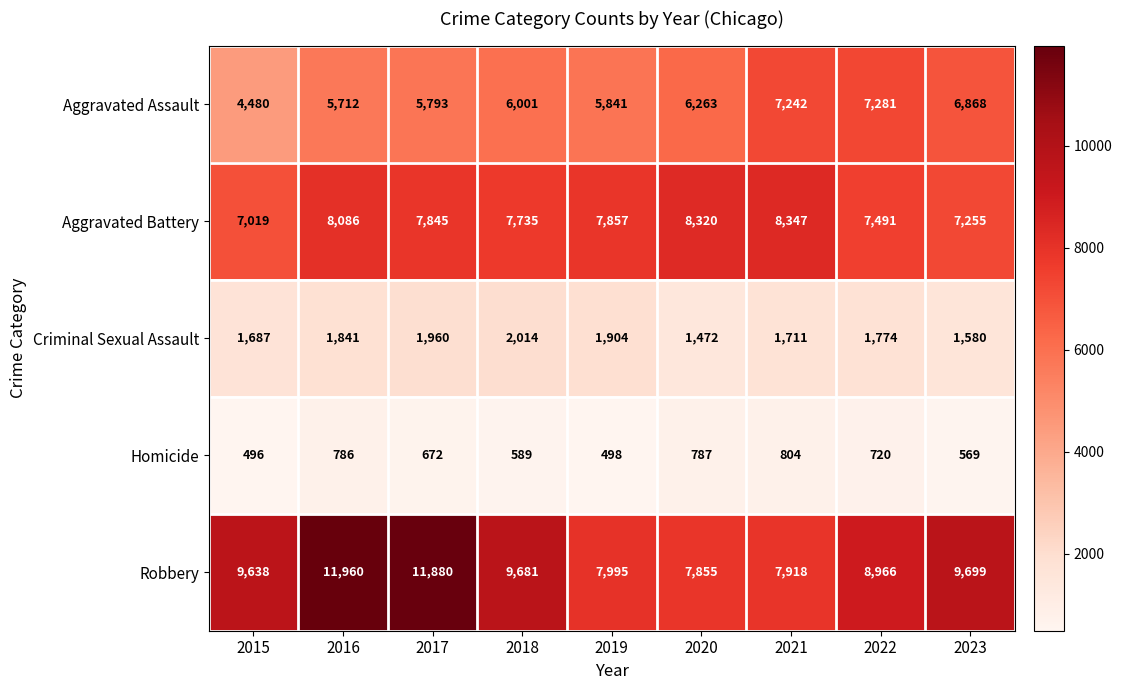

At how many categories does at least one series exceed 10762?

2